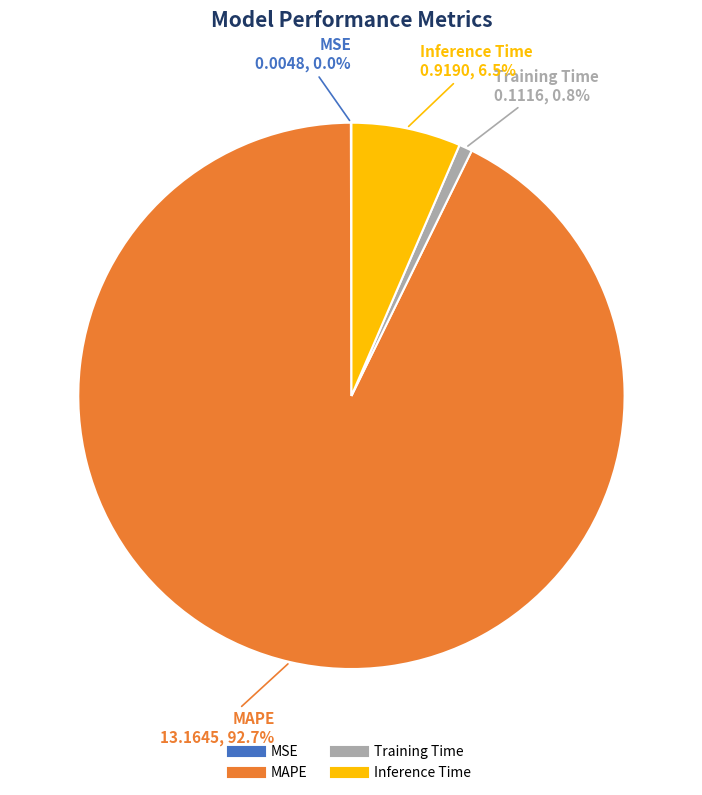

Is the sum of Inference Time and Training Time greater than half?

No